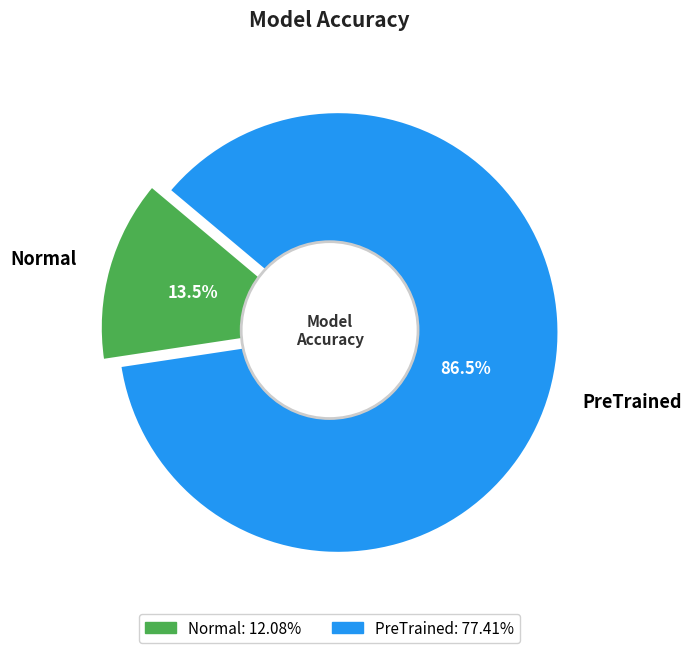

Which slice is the largest?

PreTrained